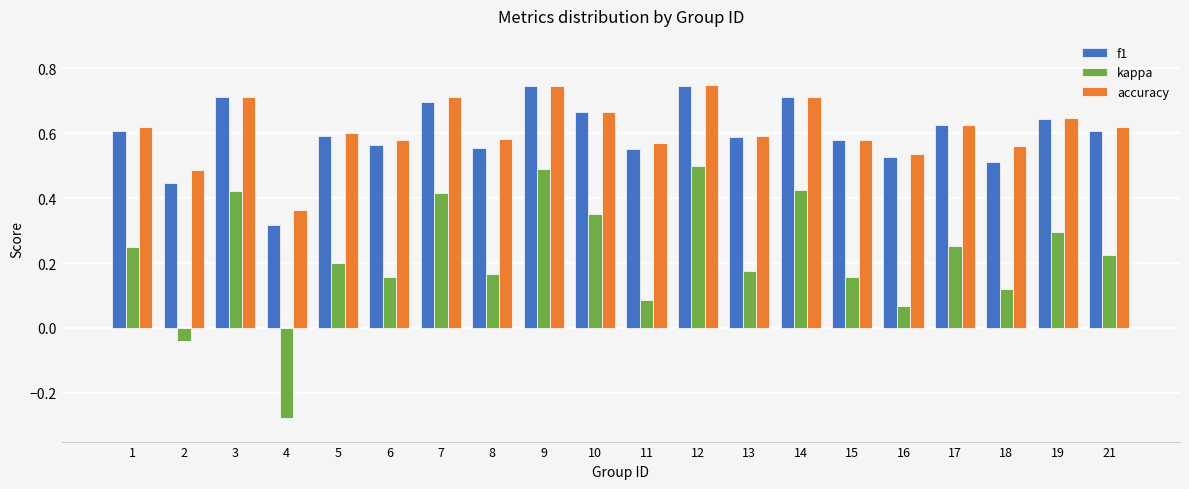

Is the value of accuracy at 17 greater than the value of kappa at 10?

Yes